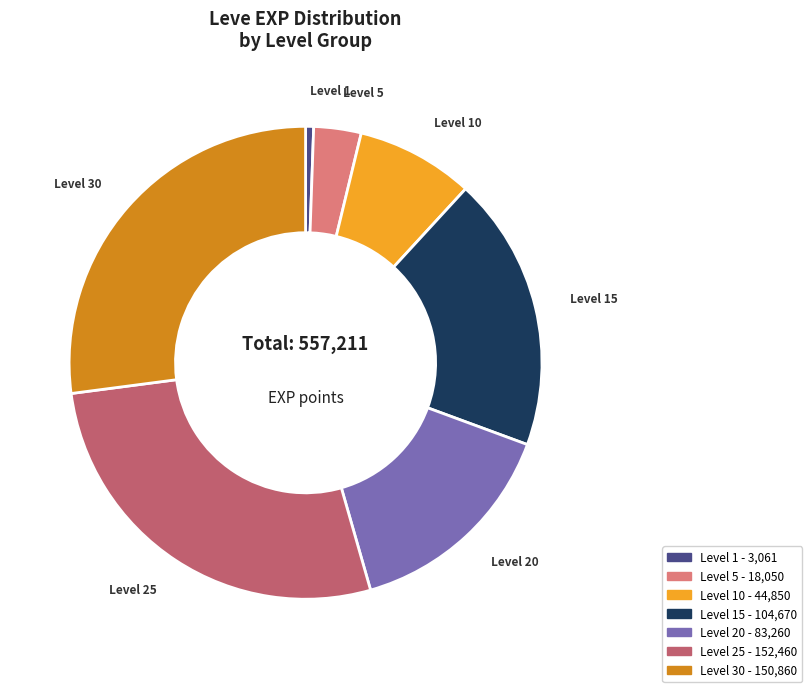

Is there any slice that represents more than half of the pie?

No